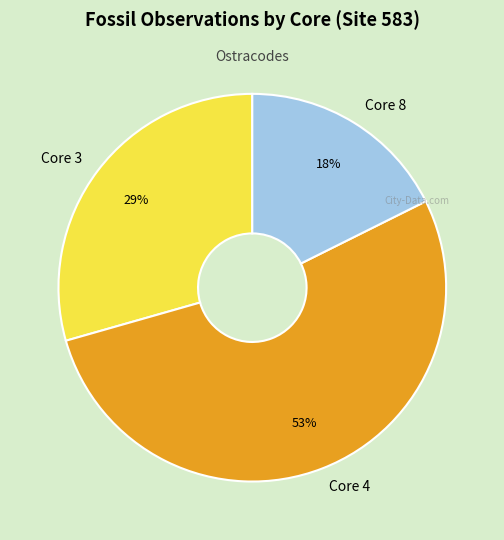

Which category has the biggest portion of the pie?

Core 4